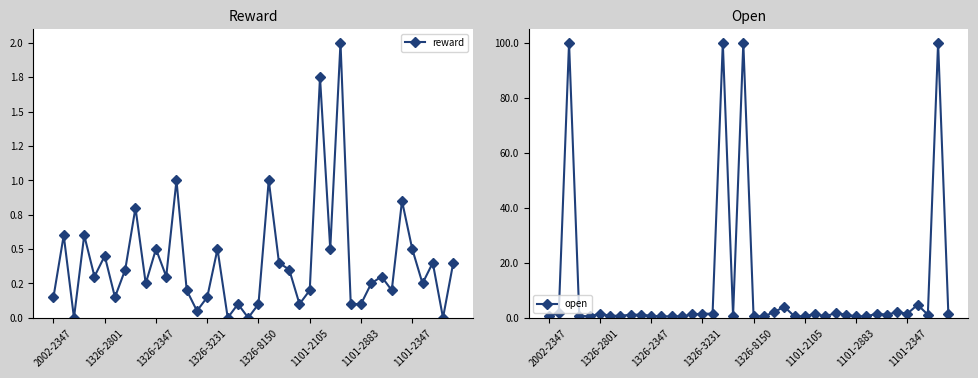

List the series in order of their peak value, highest first.

open, reward